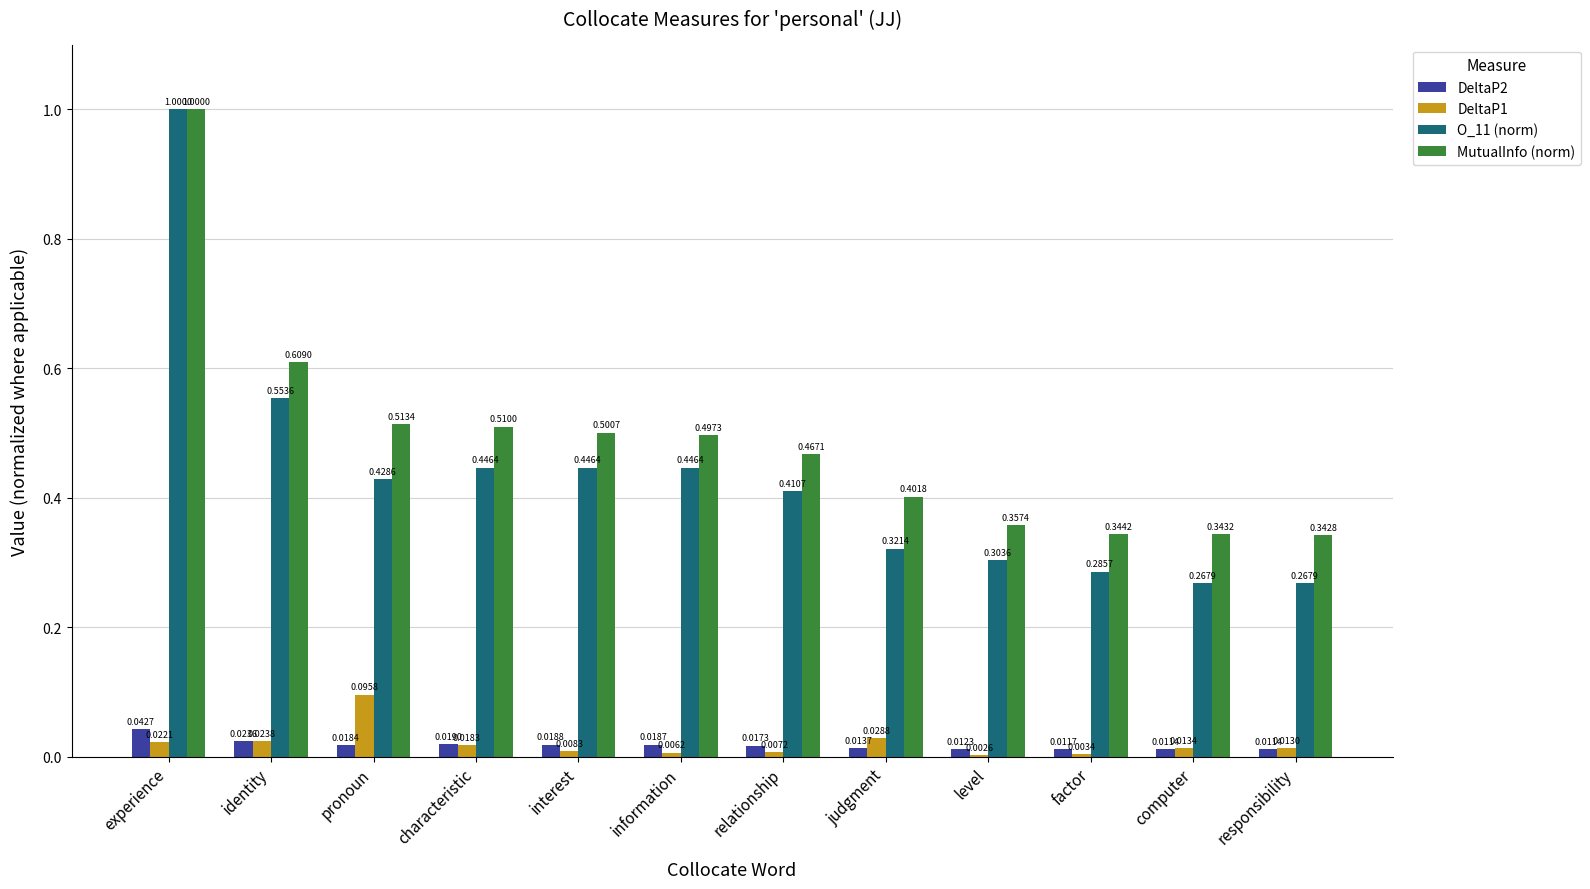

At which label does MutualInfo (norm) reach its peak?

experience